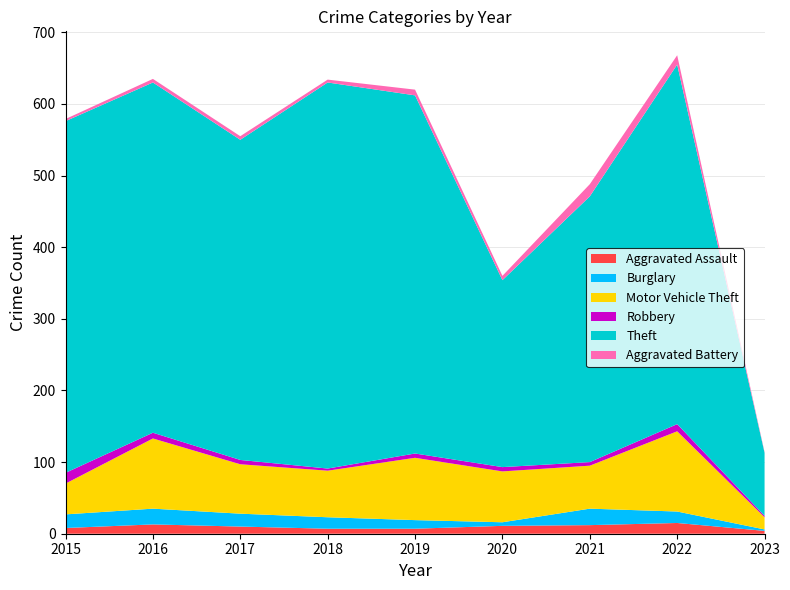

Reading left to right, transcribe all the data shown in this chart.

Aggravated Assault: 2015=8	2016=13	2017=10	2018=7	2019=7	2020=11	2021=12	2022=15	2023=4
Burglary: 2015=19	2016=22	2017=18	2018=16	2019=12	2020=5	2021=23	2022=16	2023=2
Motor Vehicle Theft: 2015=43	2016=98	2017=69	2018=65	2019=87	2020=71	2021=60	2022=112	2023=17
Robbery: 2015=15	2016=8	2017=6	2018=3	2019=6	2020=6	2021=5	2022=10	2023=2
Theft: 2015=491	2016=489	2017=447	2018=539	2019=500	2020=261	2021=371	2022=502	2023=88
Aggravated Battery: 2015=3	2016=5	2017=5	2018=4	2019=8	2020=6	2021=17	2022=13	2023=1